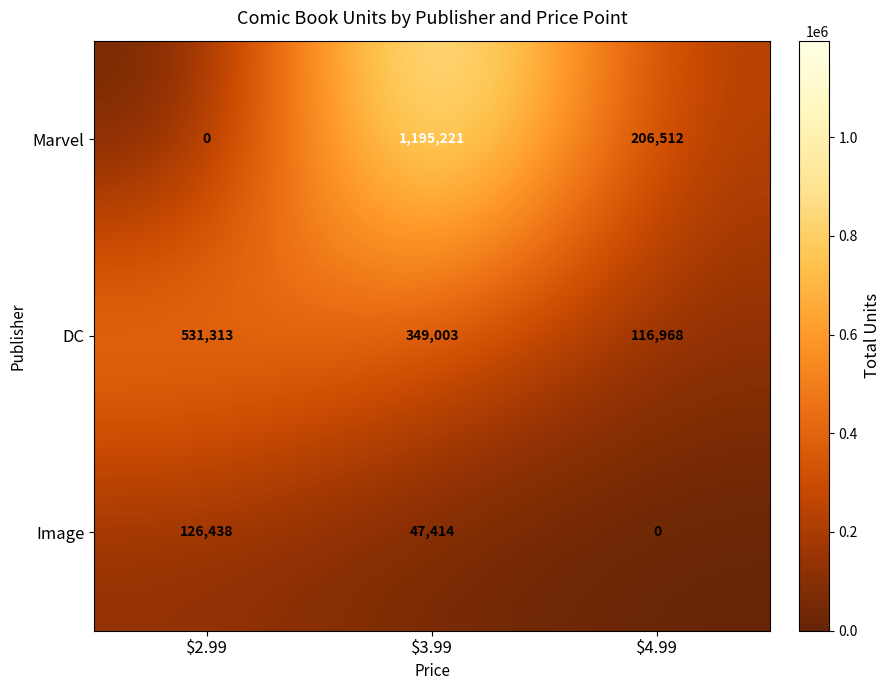

At $3.99, list the series in order from smallest to largest.

Image, DC, Marvel